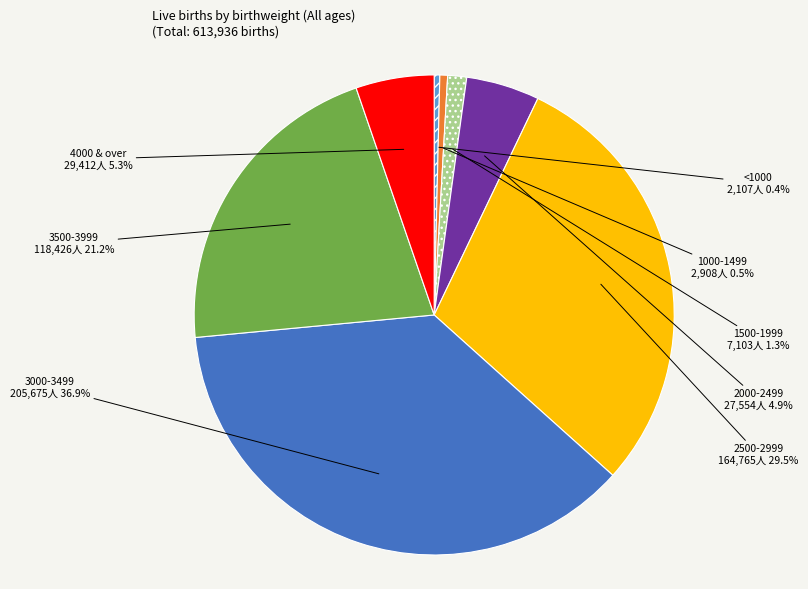

What is the ratio of the value at 3500-3999 to the value at <1000?

56.2